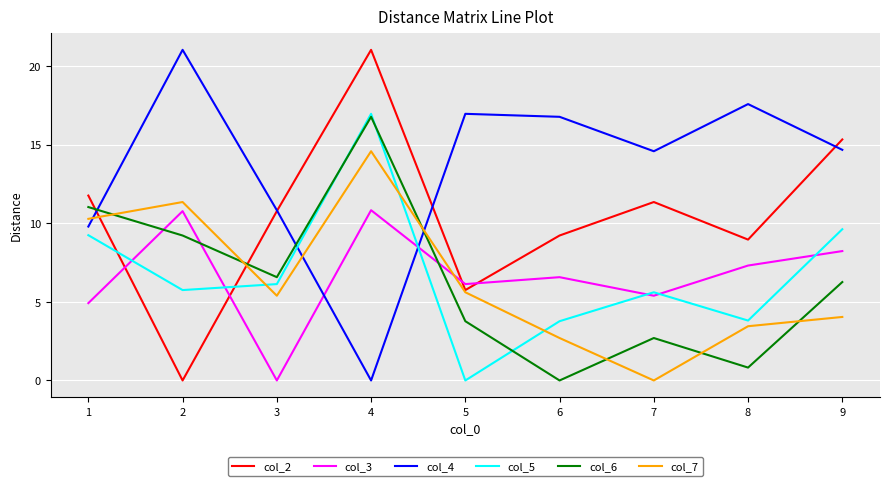

At how many categories does at least one series exceed 18?

2